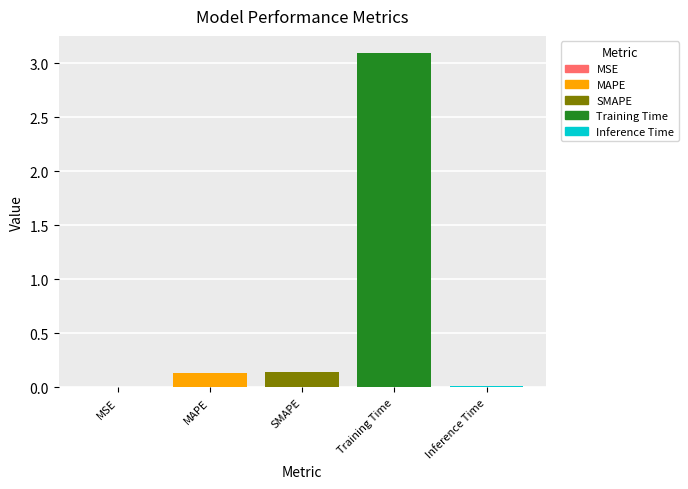

Reading right to left, what are all the values shown in this chart?

Inference Time=0.0	Training Time=3.1	SMAPE=0.1	MAPE=0.1	MSE=0.0